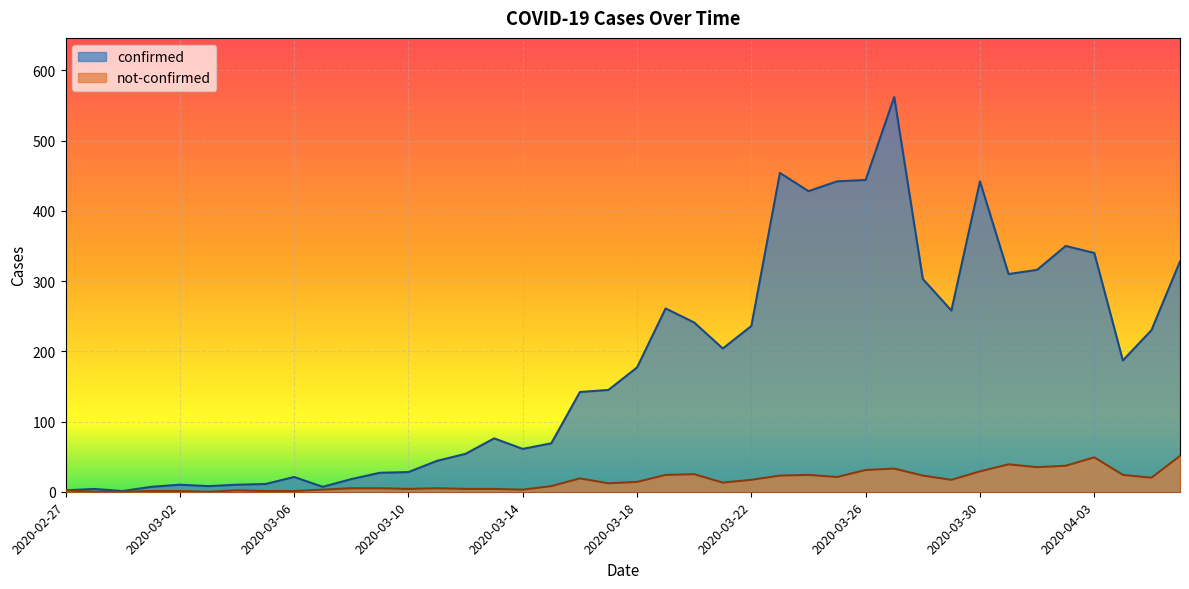

List the series in order of their overall mean, lowest first.

not-confirmed, confirmed